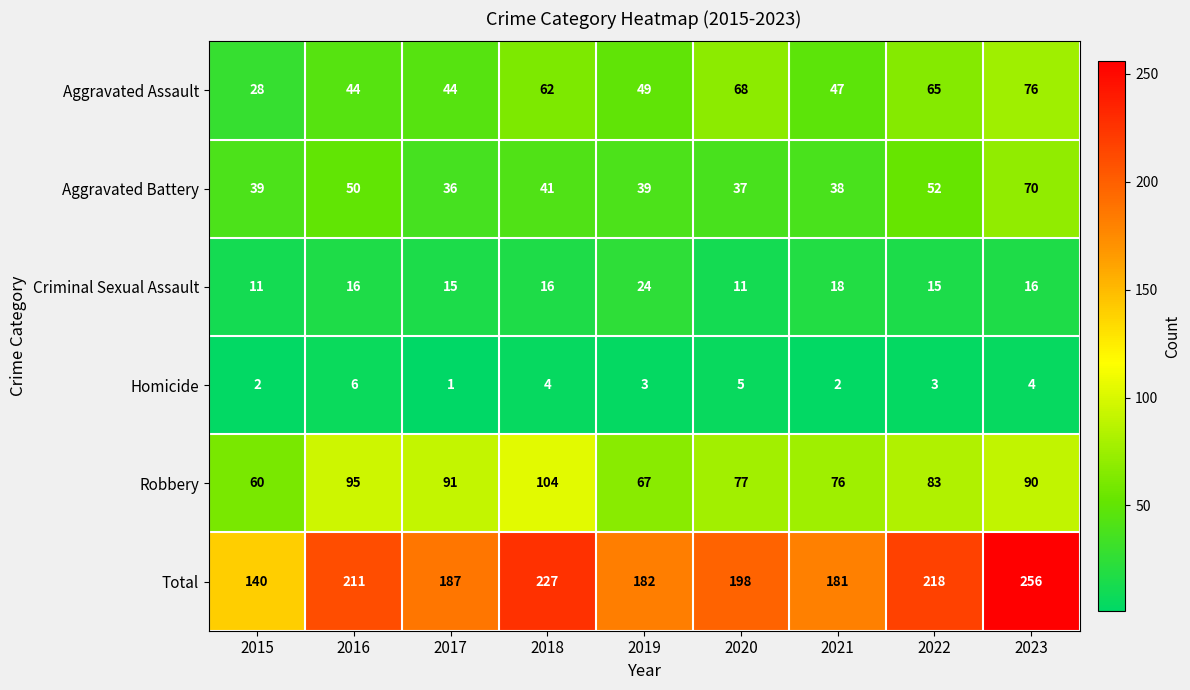

The Robbery series shows 91 at 2017. True or false?

True